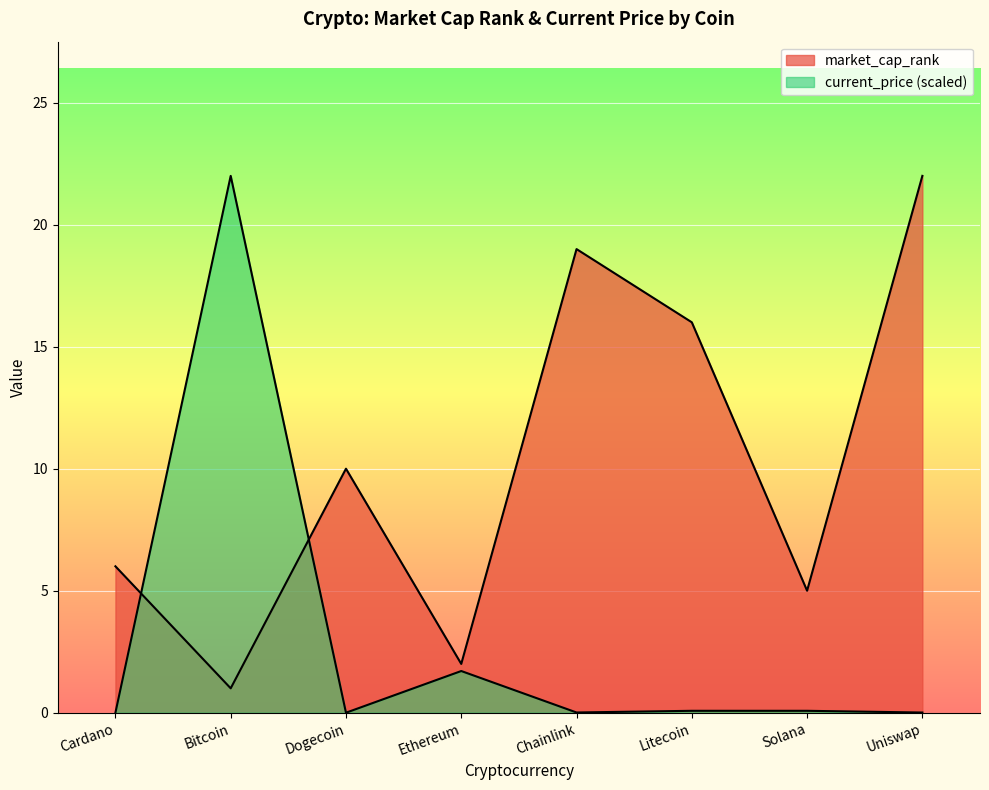

Is it true that market_cap_rank equals 0.8 at Ethereum?

False